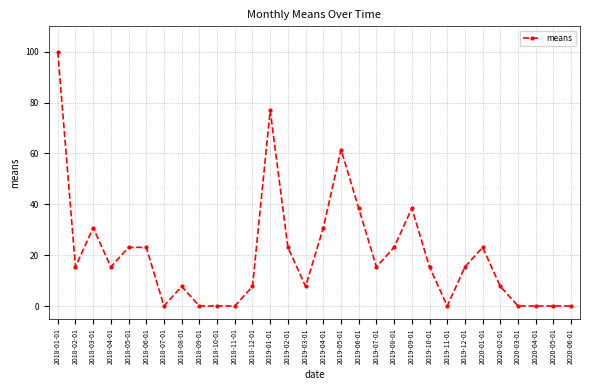

Reading left to right, list all the values displayed in this chart.

100.0	15.4	30.8	15.4	23.1	23.1	0.0	7.7	0.0	0.0	0.0	7.7	76.9	23.1	7.7	30.8	61.5	38.5	15.4	23.1	38.5	15.4	0.0	15.4	23.1	7.7	0.0	0.0	0.0	0.0